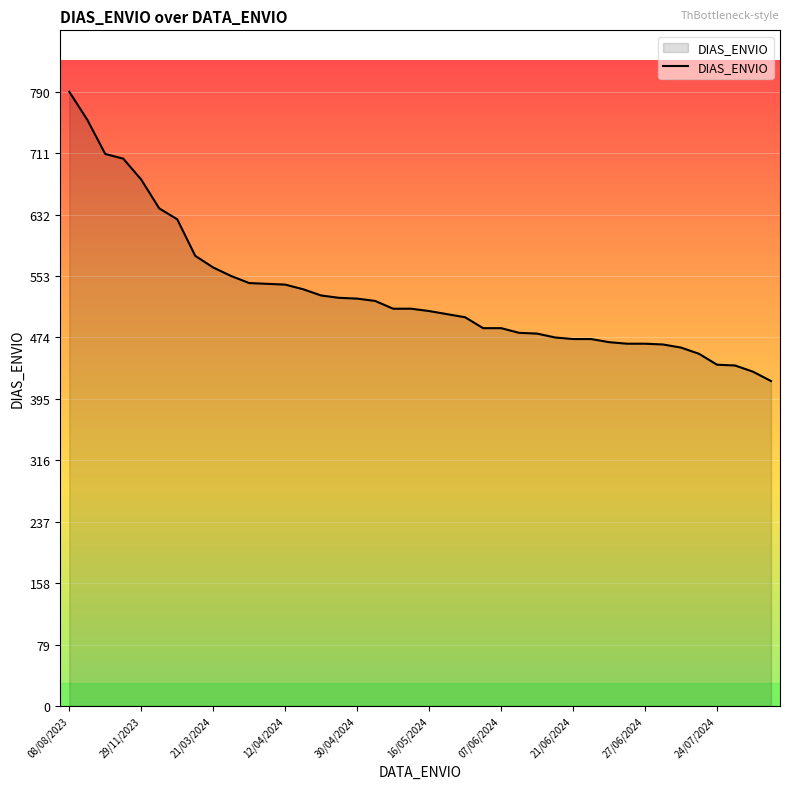

What is the maximum value shown in the chart?

790